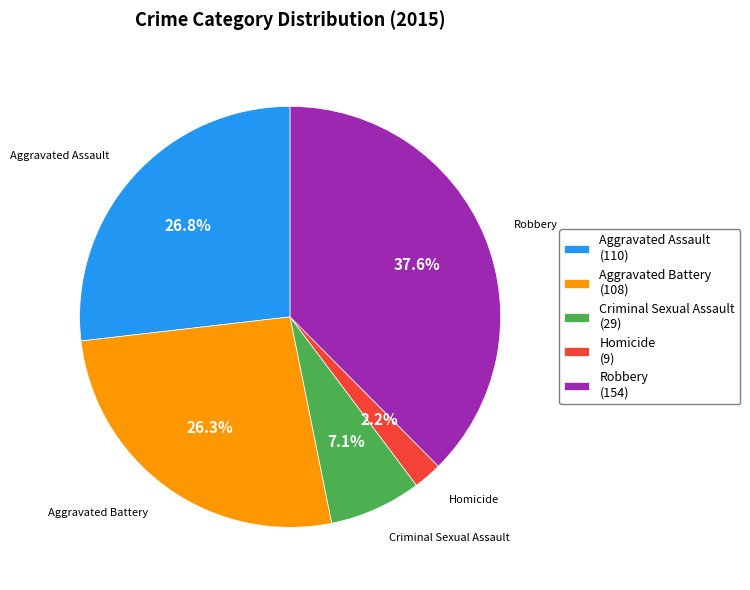

What is the smallest slice in the pie chart?

Homicide